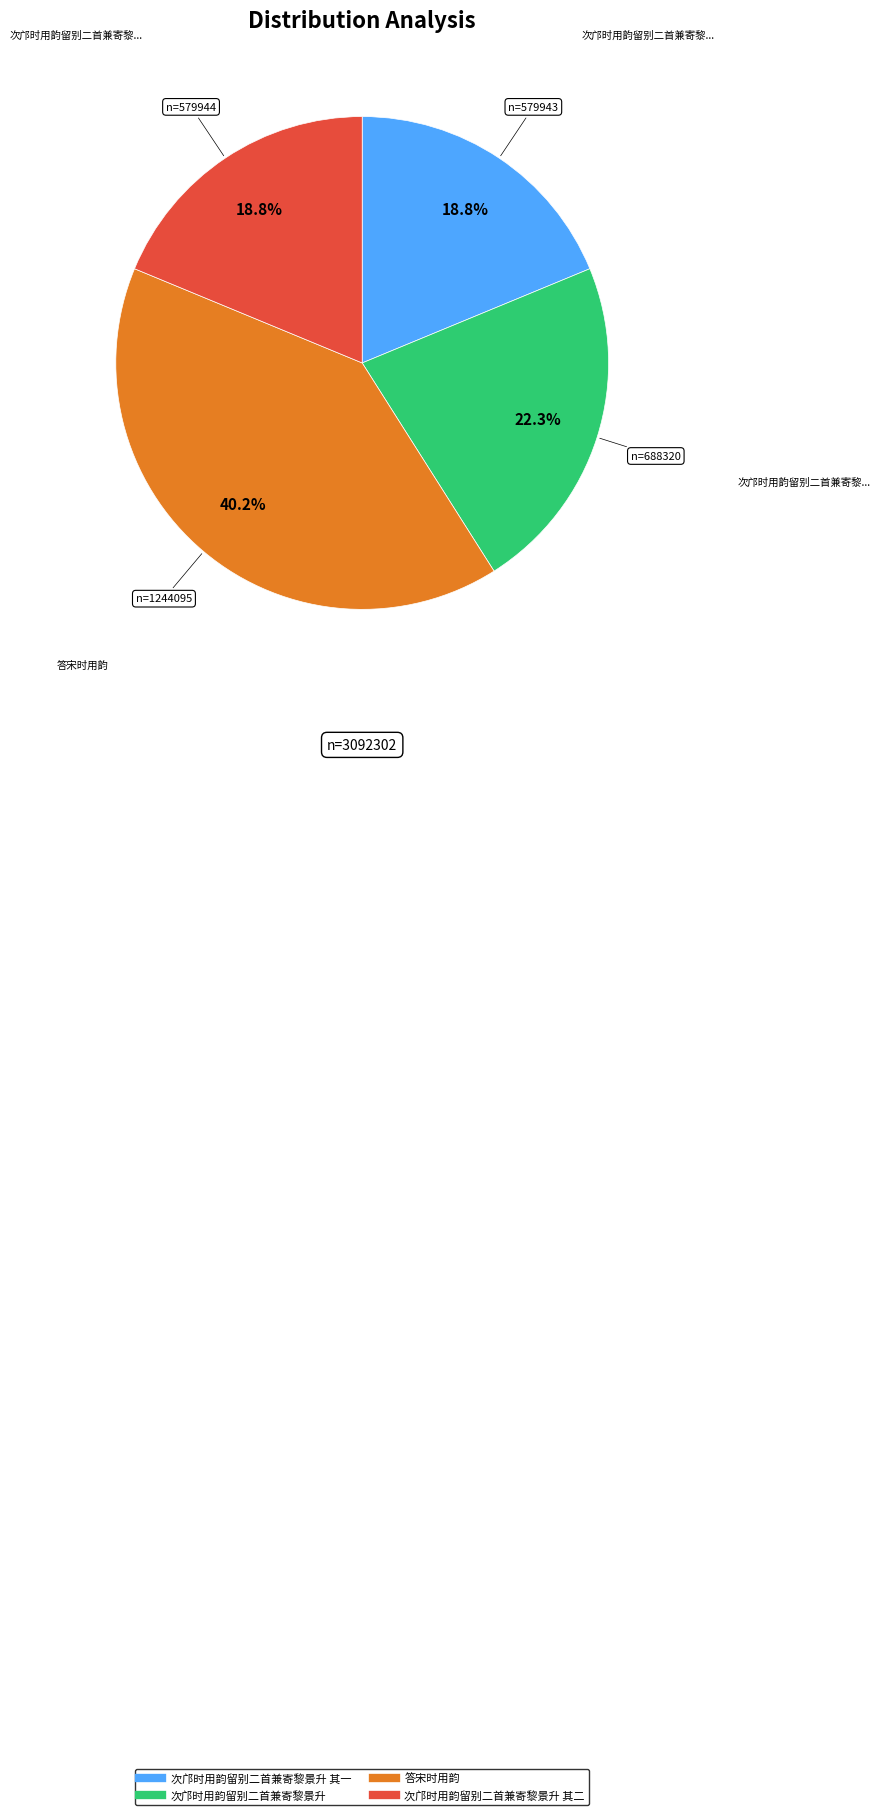

Is there any slice that represents more than half of the pie?

No